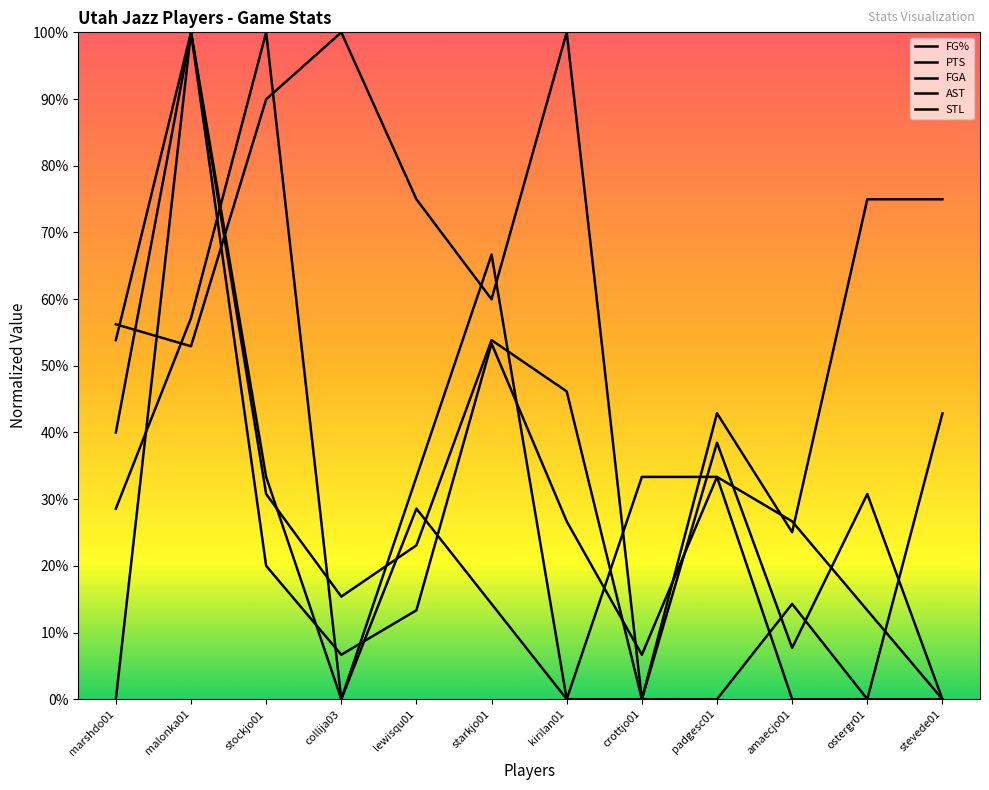

Where is STL nearest to the value 0?

marshdo01